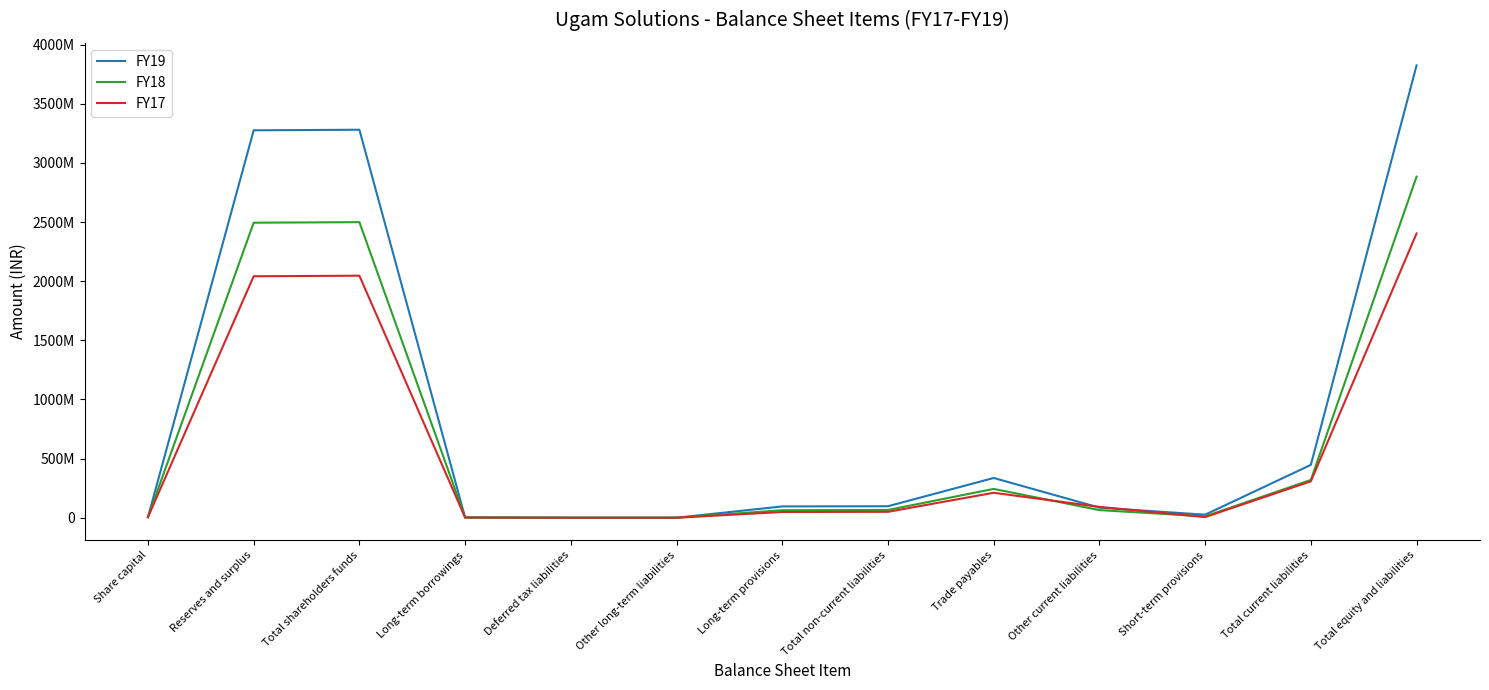

Which category has the highest value in the FY17 series?

Total equity and liabilities